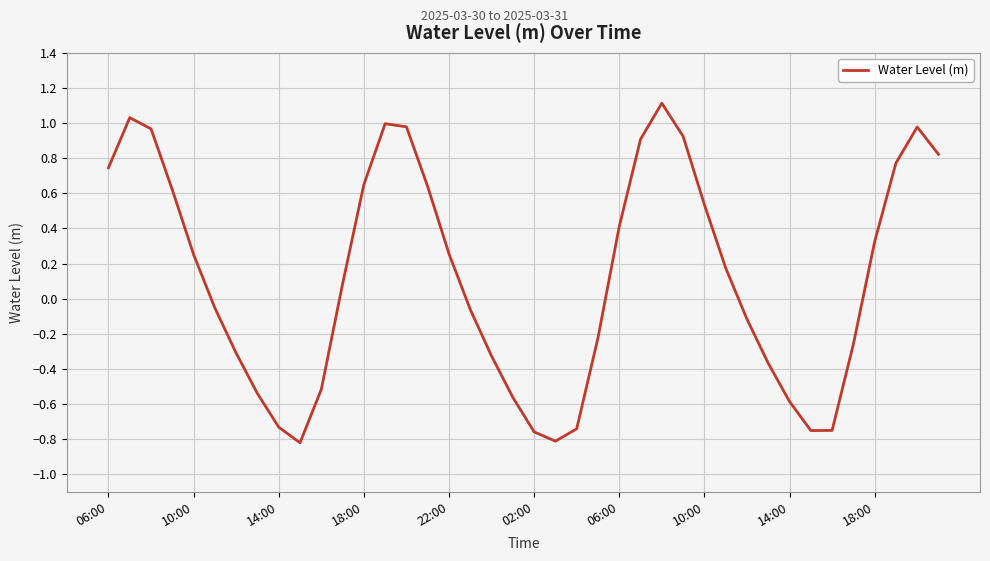

What is the greatest value displayed?

1.1